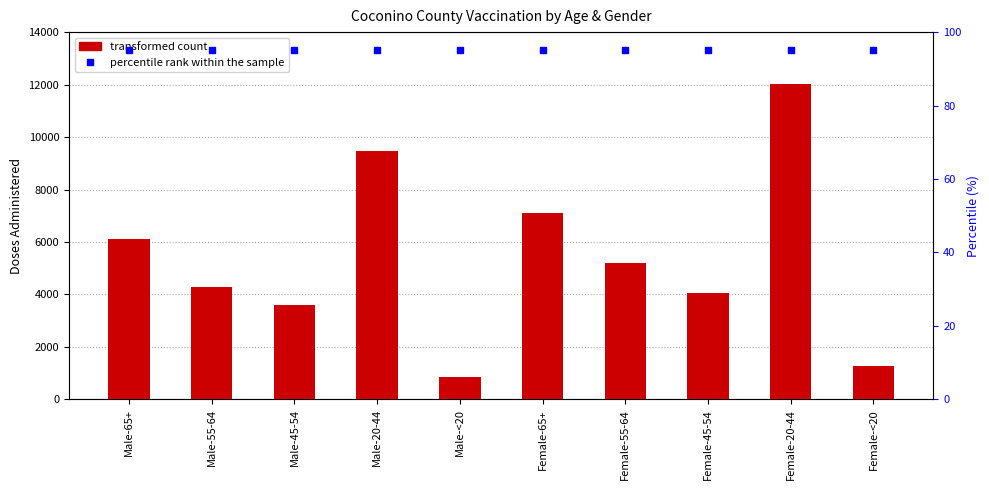

How many categories are shown in the chart?

10